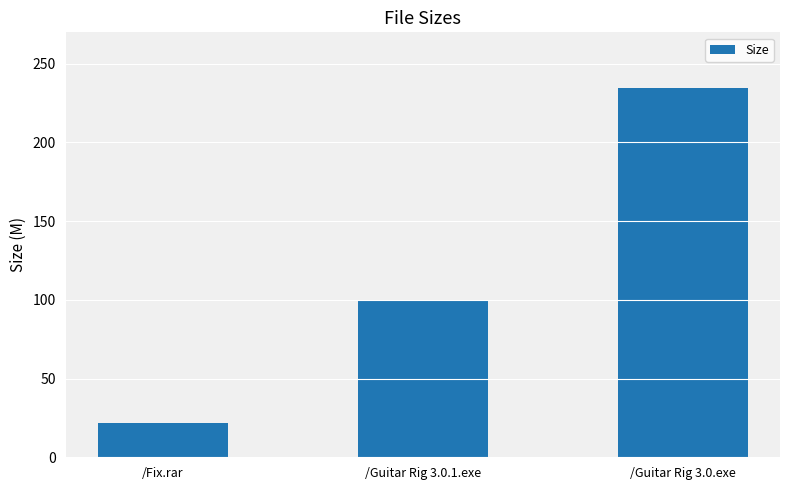

What is the ratio of the value at /Fix.rar to the value at /Guitar Rig 3.0.exe?

0.1